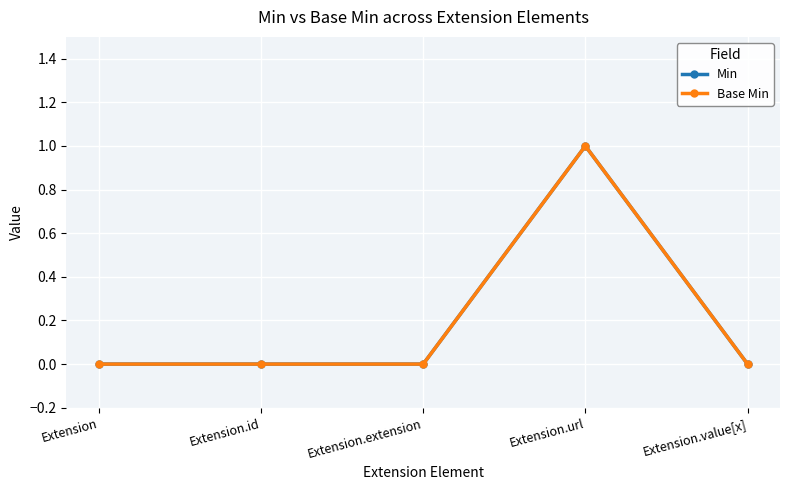

Is this an area chart (filled region under the line)?

No